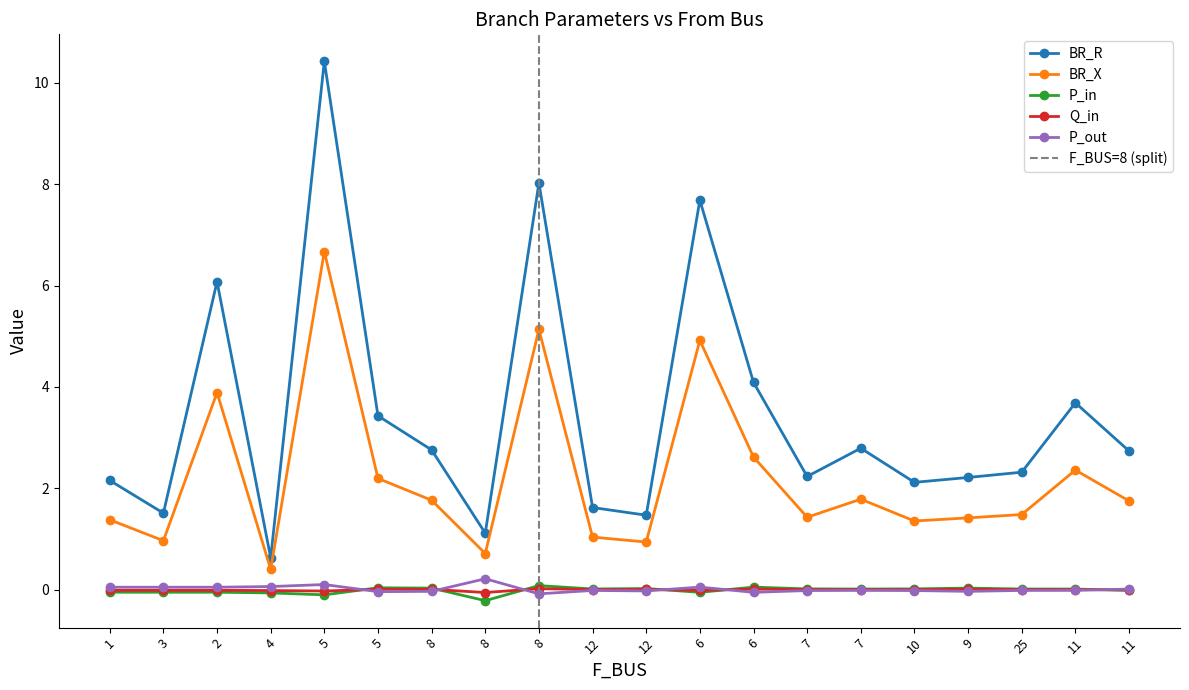

What is the difference between the maximum and second lowest values in the P_in series?

0.2